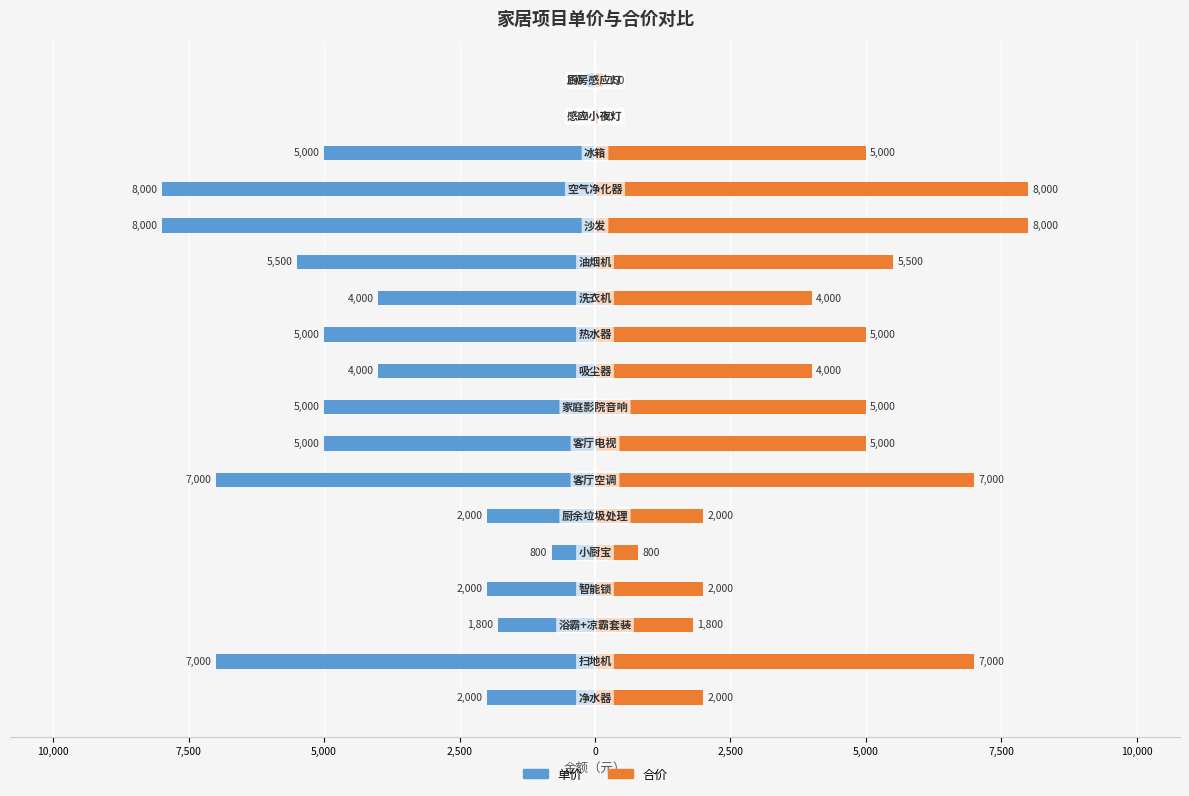

At 17, list the series in order from largest to smallest.

合价, 单价